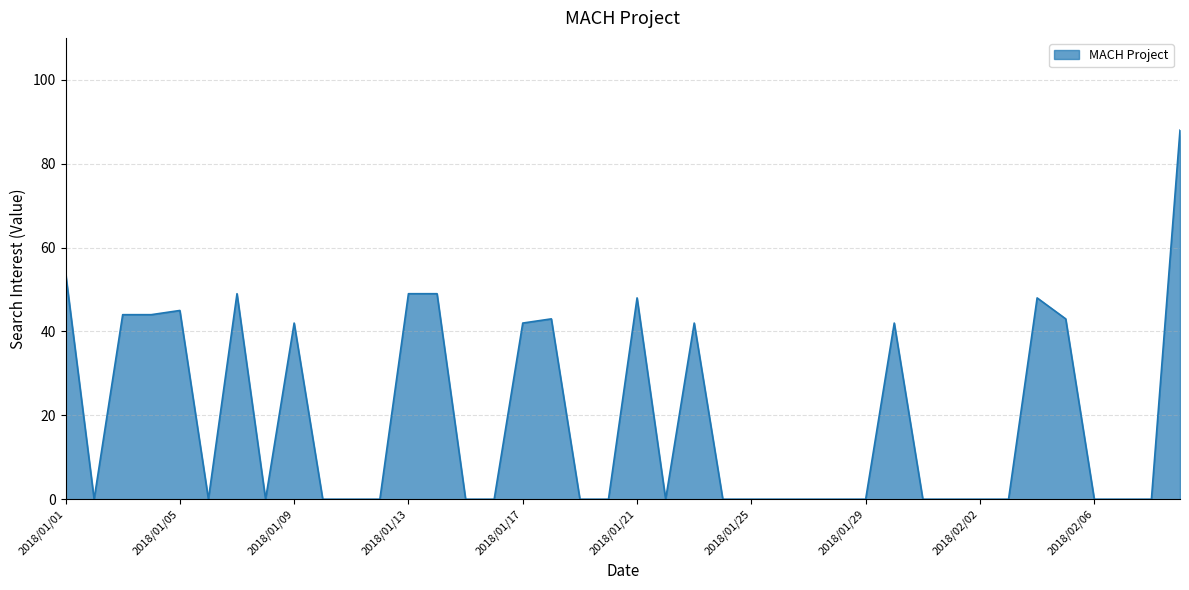

What is the difference between the maximum and minimum values?

88